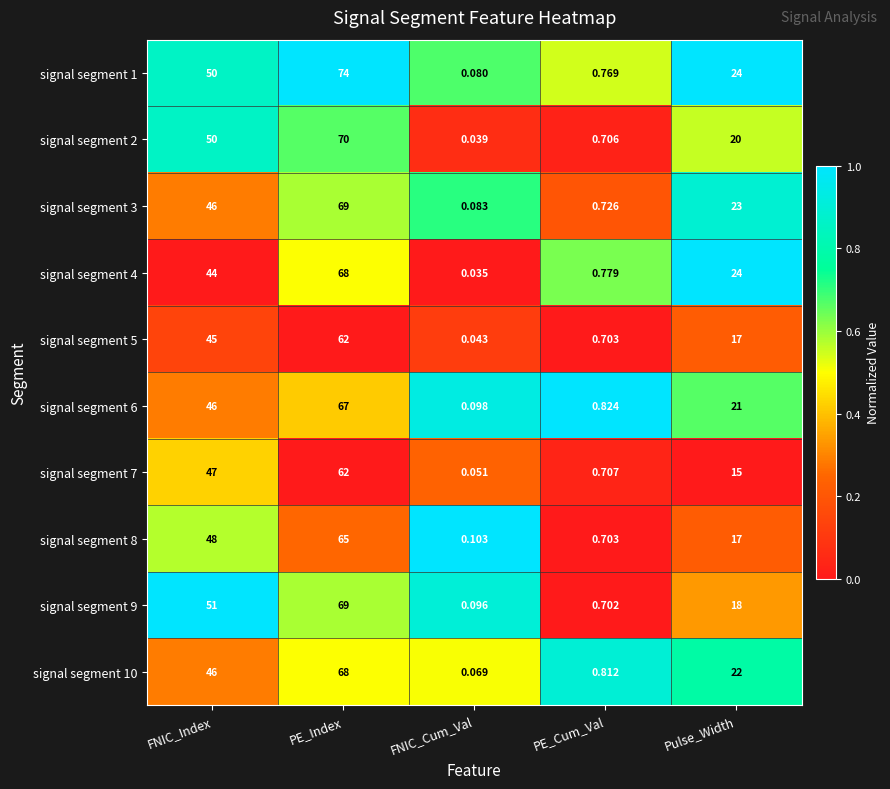

List the labels in order of signal segment 8 value, smallest first.

FNIC_Cum_Val, PE_Cum_Val, Pulse_Width, FNIC_Index, PE_Index